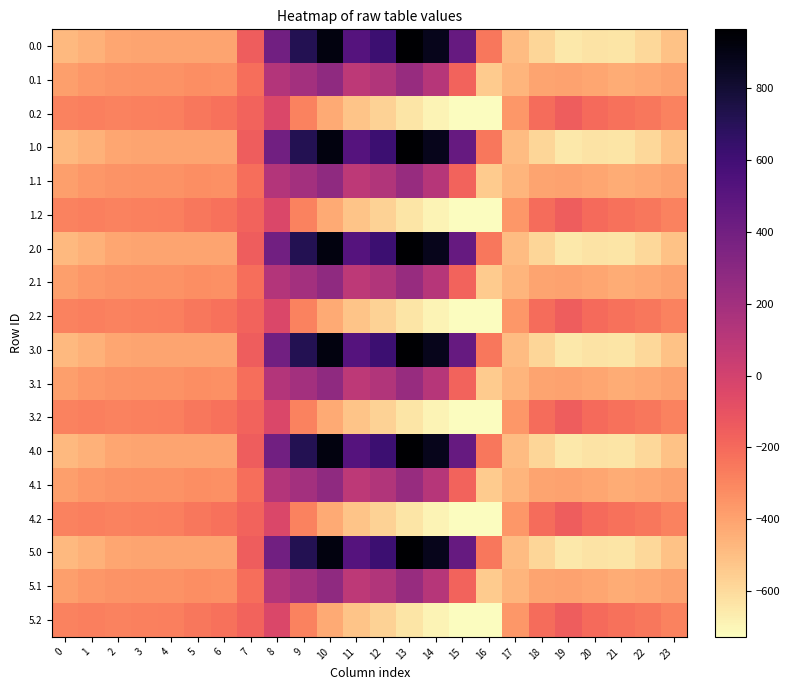

At which category does the chart reach its minimum across all series?

16